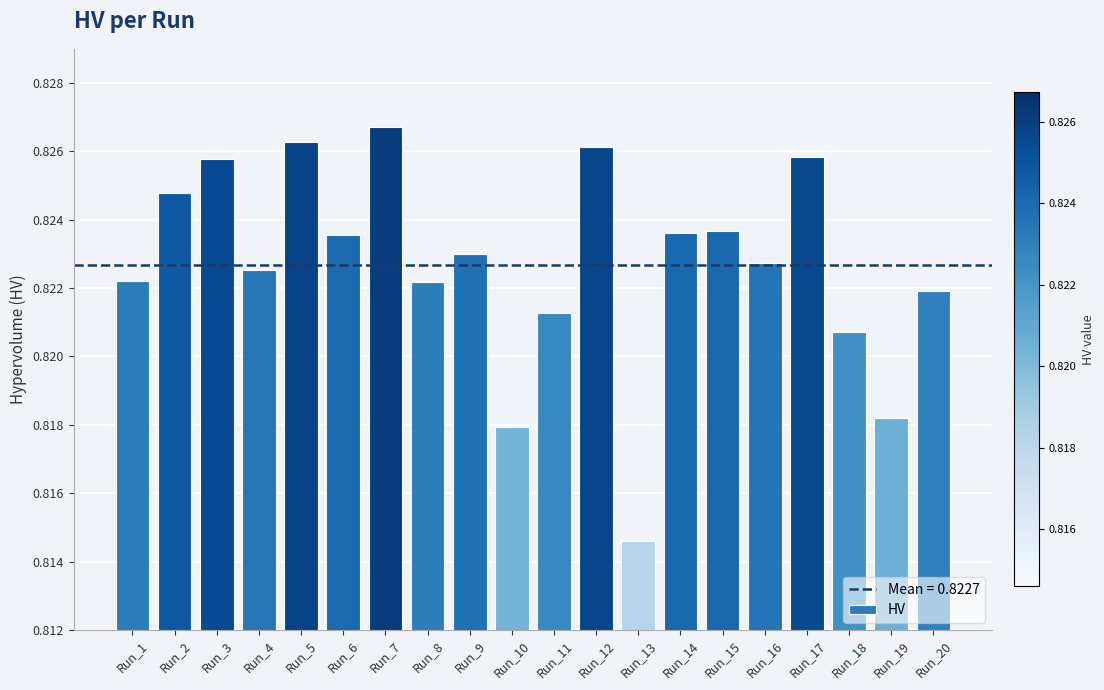

The value at Run_16 is 0.3. True or false?

False